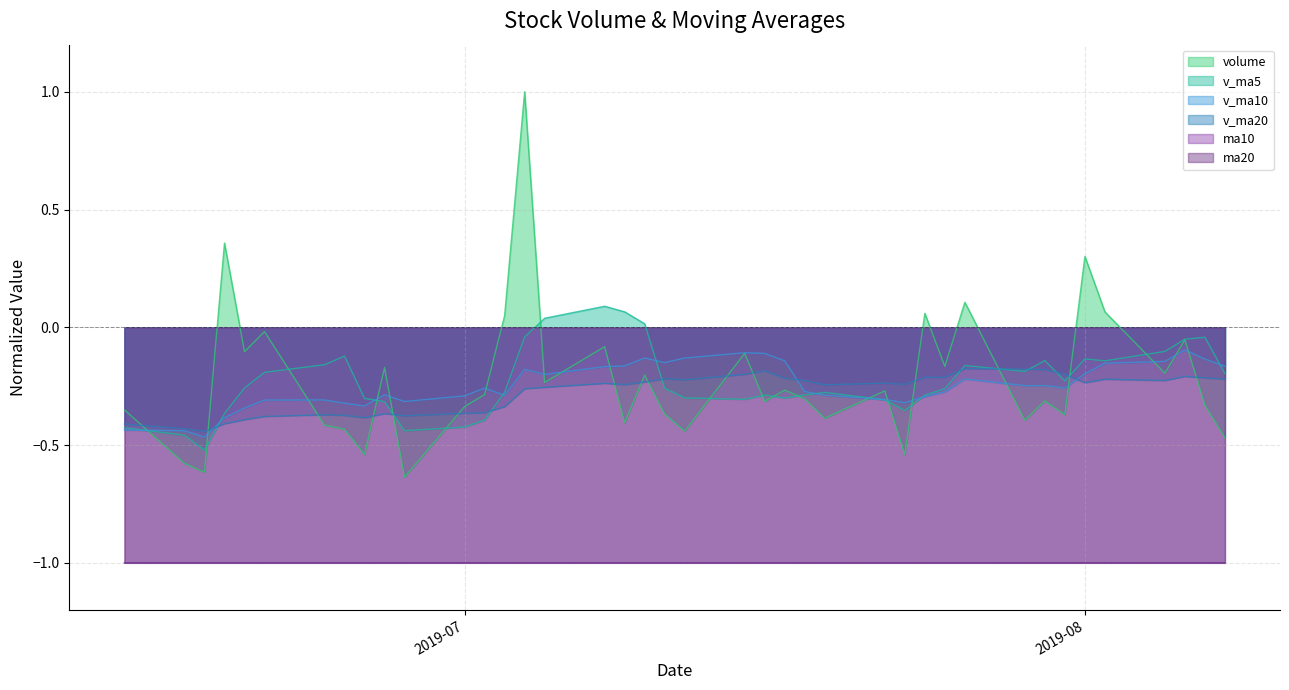

Reading left to right, extract all data points from this chart.

volume: -0.4	-0.6	-0.6	0.4	-0.1	-0.0	-0.4	-0.4	-0.5	-0.2	-0.6	-0.3	-0.3	0.0	1.0	-0.2	-0.1	-0.4	-0.2	-0.4	-0.4	-0.1	-0.3	-0.3	-0.3	-0.4	-0.3	-0.5	0.1	-0.2	0.1	-0.4	-0.3	-0.4	0.3	0.1	-0.2	-0.1	-0.3	-0.5
v_ma5: -0.4	-0.5	-0.5	-0.4	-0.3	-0.2	-0.2	-0.1	-0.3	-0.3	-0.4	-0.4	-0.4	-0.3	-0.0	0.0	0.1	0.1	0.0	-0.3	-0.3	-0.3	-0.3	-0.3	-0.3	-0.3	-0.3	-0.4	-0.3	-0.3	-0.2	-0.2	-0.1	-0.2	-0.1	-0.1	-0.1	-0.1	-0.0	-0.2
v_ma10: -0.4	-0.4	-0.5	-0.4	-0.3	-0.3	-0.3	-0.3	-0.3	-0.3	-0.3	-0.3	-0.3	-0.3	-0.2	-0.2	-0.2	-0.2	-0.1	-0.2	-0.1	-0.1	-0.1	-0.1	-0.3	-0.3	-0.3	-0.3	-0.3	-0.3	-0.2	-0.2	-0.2	-0.3	-0.2	-0.2	-0.1	-0.1	-0.1	-0.2
v_ma20: -0.4	-0.4	-0.4	-0.4	-0.4	-0.4	-0.4	-0.4	-0.4	-0.4	-0.4	-0.4	-0.4	-0.3	-0.3	-0.3	-0.2	-0.2	-0.2	-0.2	-0.2	-0.2	-0.2	-0.2	-0.2	-0.2	-0.2	-0.2	-0.2	-0.2	-0.2	-0.2	-0.2	-0.2	-0.2	-0.2	-0.2	-0.2	-0.2	-0.2
ma10: -1.0	-1.0	-1.0	-1.0	-1.0	-1.0	-1.0	-1.0	-1.0	-1.0	-1.0	-1.0	-1.0	-1.0	-1.0	-1.0	-1.0	-1.0	-1.0	-1.0	-1.0	-1.0	-1.0	-1.0	-1.0	-1.0	-1.0	-1.0	-1.0	-1.0	-1.0	-1.0	-1.0	-1.0	-1.0	-1.0	-1.0	-1.0	-1.0	-1.0
ma20: -1.0	-1.0	-1.0	-1.0	-1.0	-1.0	-1.0	-1.0	-1.0	-1.0	-1.0	-1.0	-1.0	-1.0	-1.0	-1.0	-1.0	-1.0	-1.0	-1.0	-1.0	-1.0	-1.0	-1.0	-1.0	-1.0	-1.0	-1.0	-1.0	-1.0	-1.0	-1.0	-1.0	-1.0	-1.0	-1.0	-1.0	-1.0	-1.0	-1.0